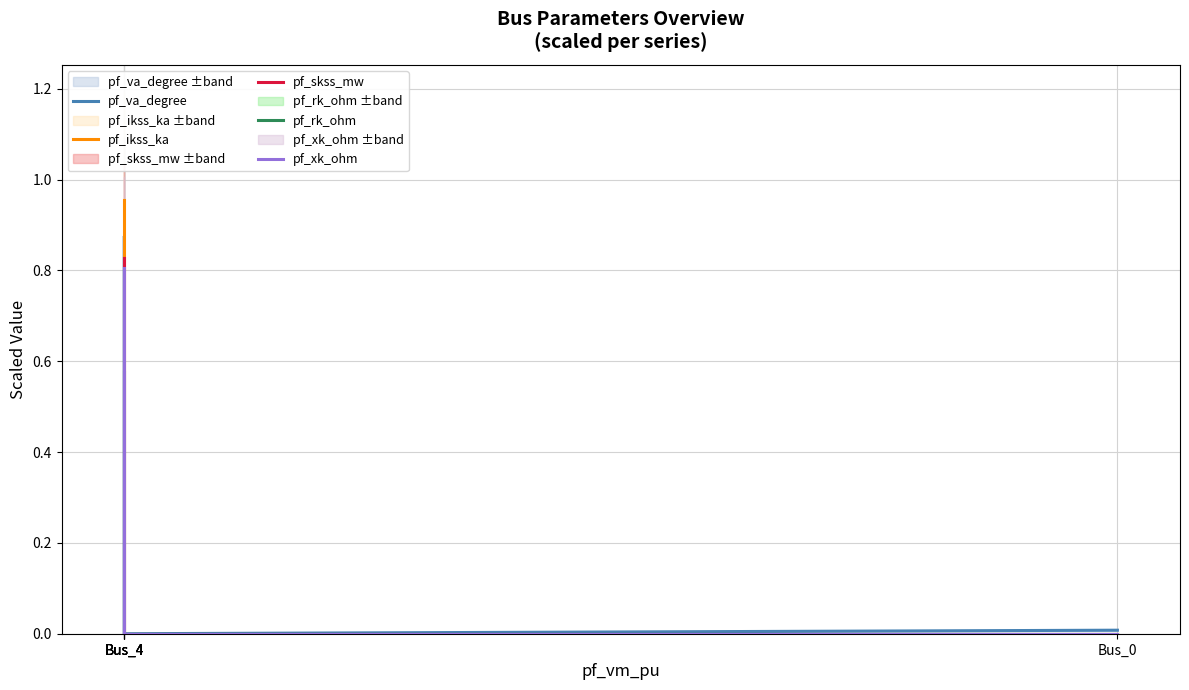

True or false: pf_rk_ohm has more than 1 points higher than both neighbors.

False